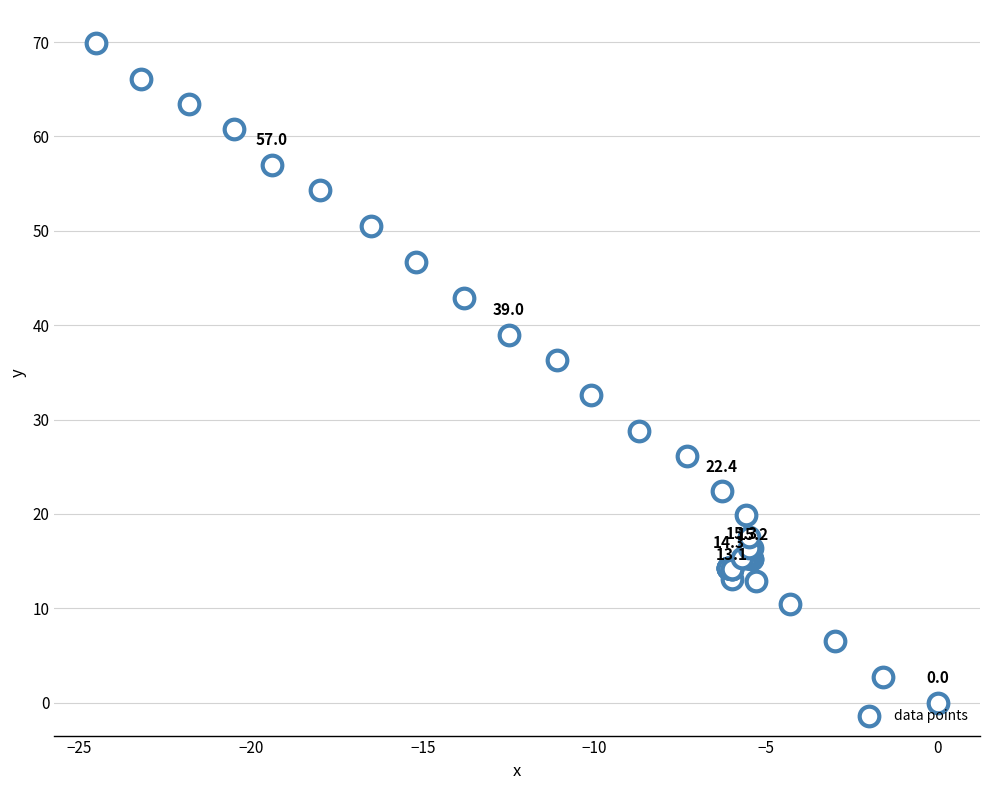

What Y value in the scatter plot is closest to 34?

32.6